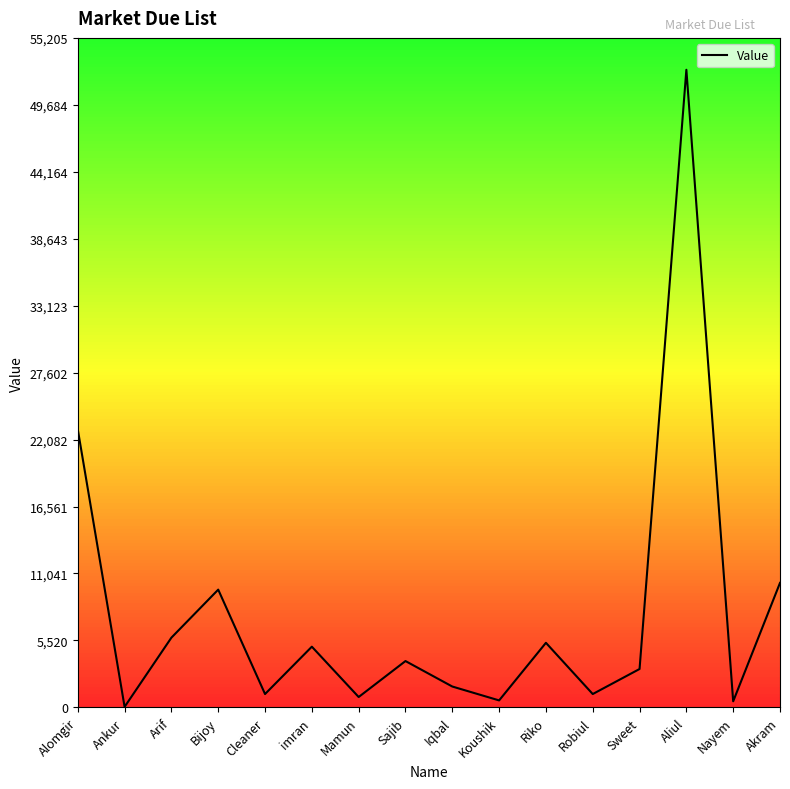

What is the minimum value shown in the chart?

45